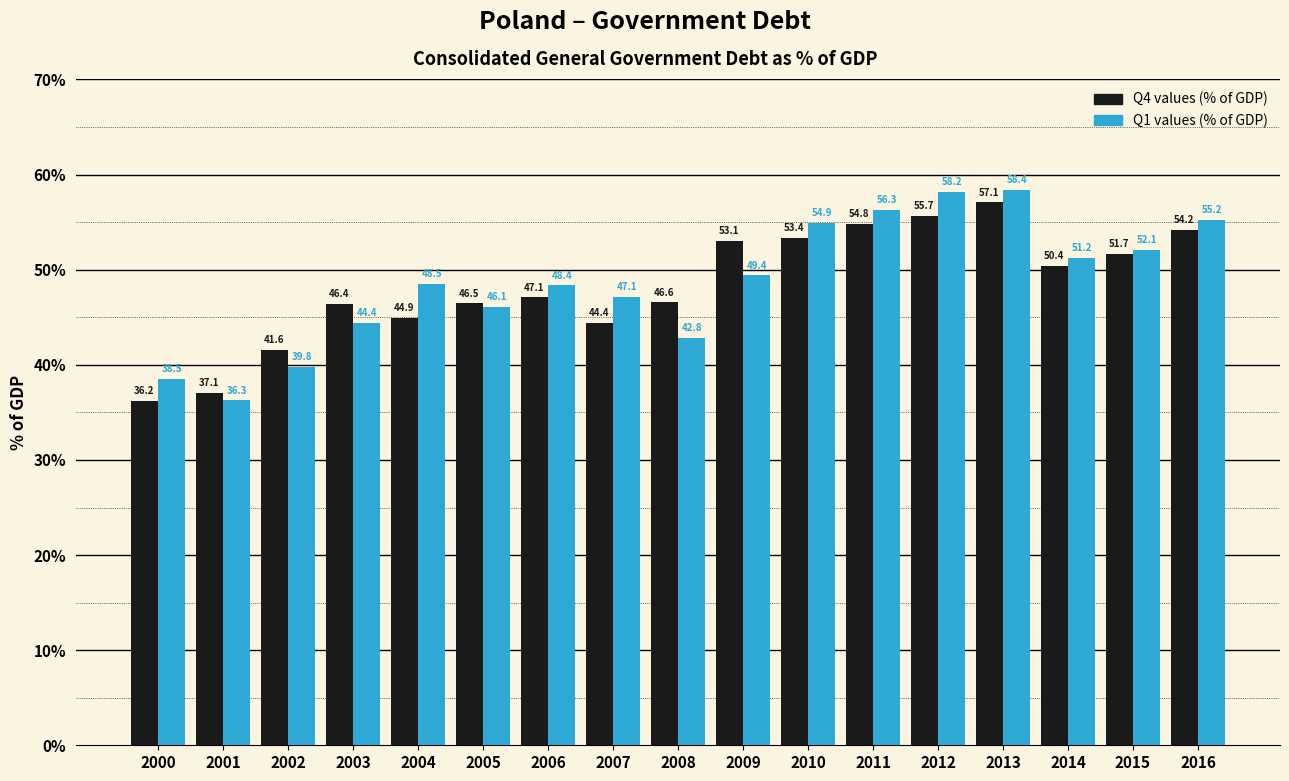

True or false: Q4 values (% of GDP) has a value of 74.2 at 2008.

False